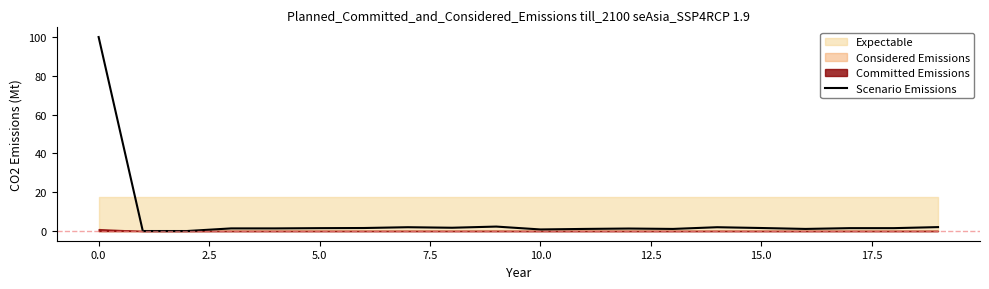

The Scenario Emissions series shows 0.8 at 10.0. True or false?

True